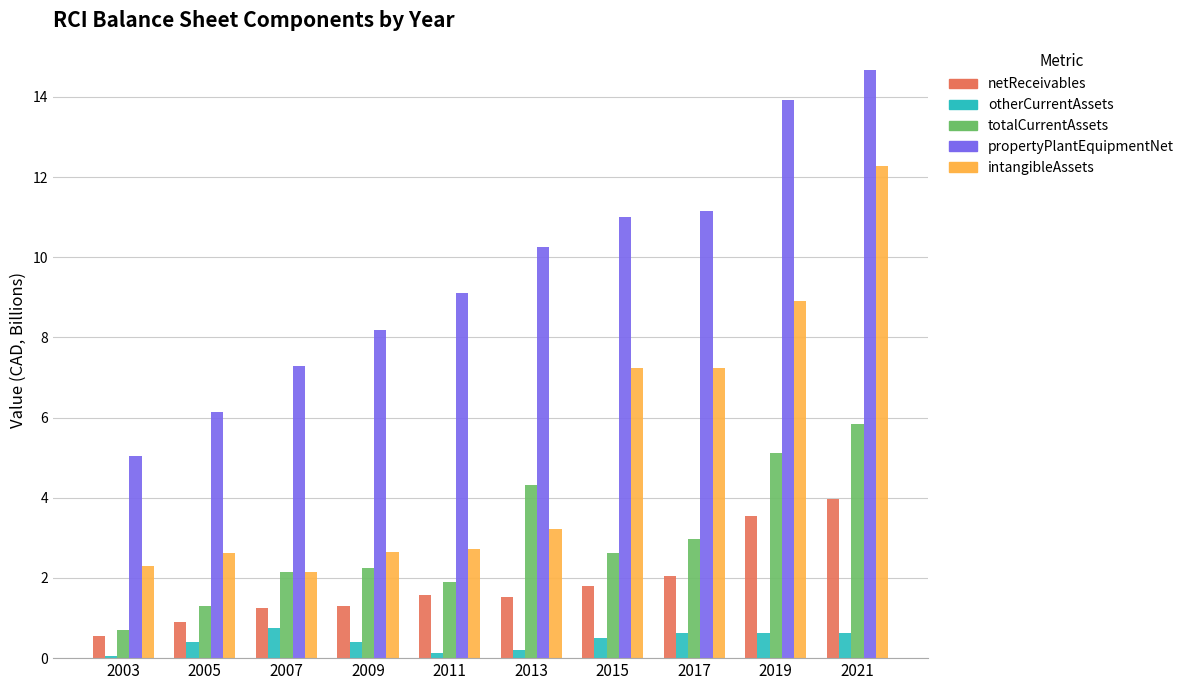

Is the value of otherCurrentAssets at 2015 greater than the value of netReceivables at 2013?

No